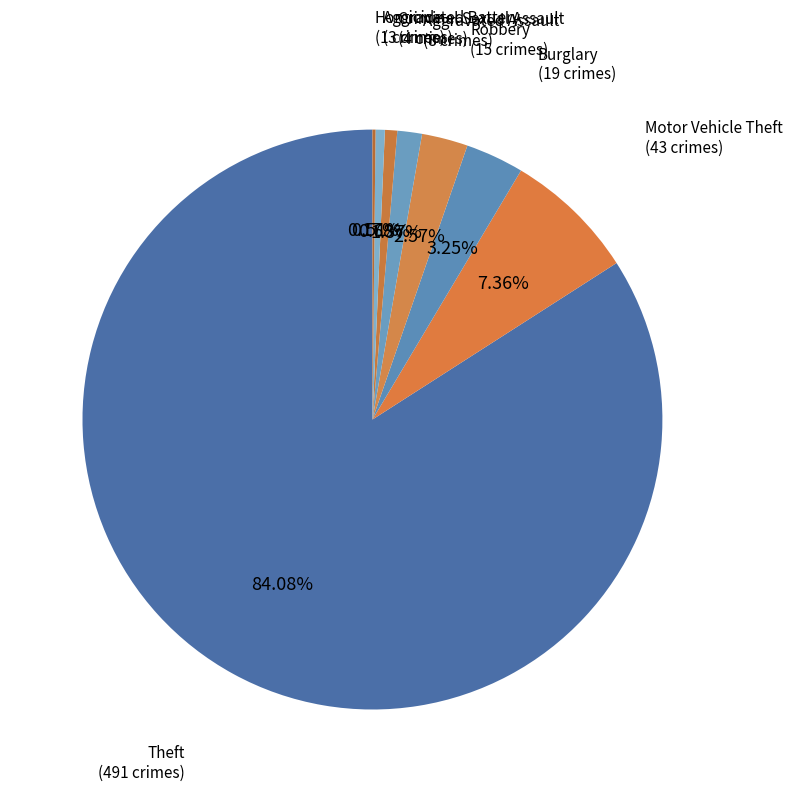

Is it true that Aggravated Assault is 1% of the pie?

True